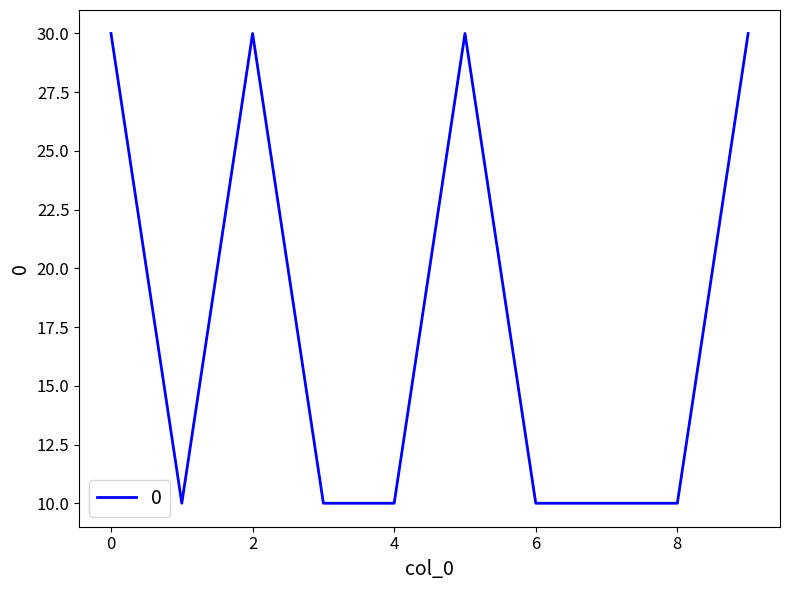

What is the smallest value displayed?

10